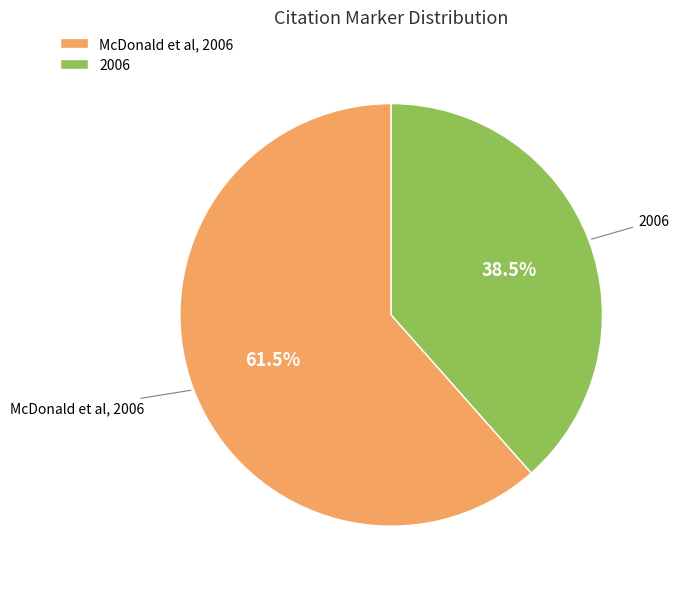

Which slice represents more than half of the pie?

McDonald et al, 2006